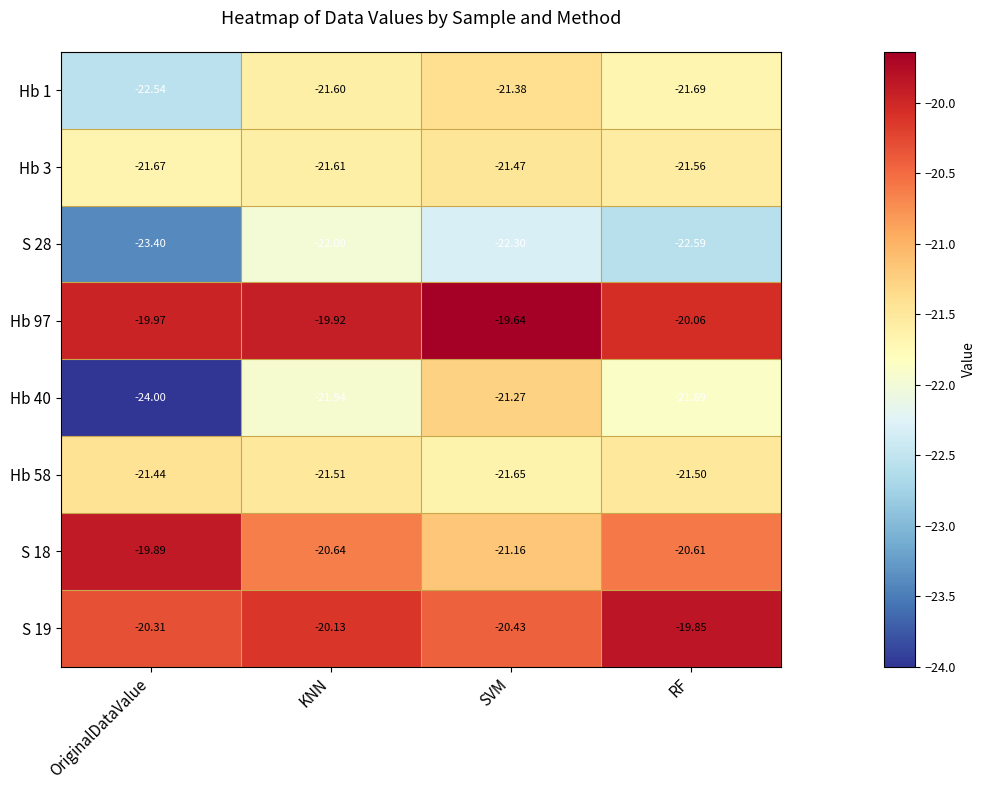

At which label does Hb 97 reach its peak?

SVM